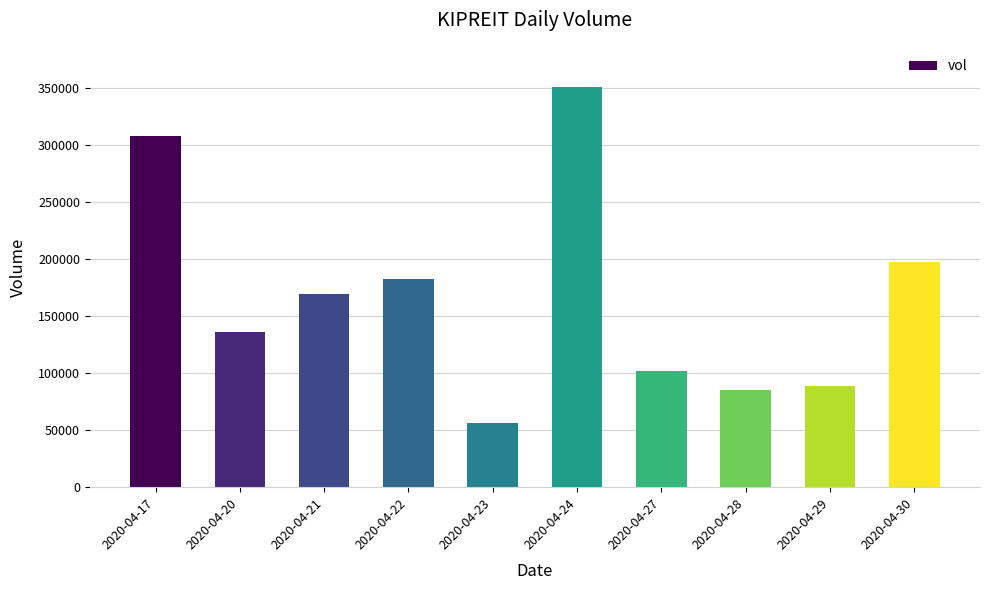

At which label does the data first exceed 169100?

2020-04-17